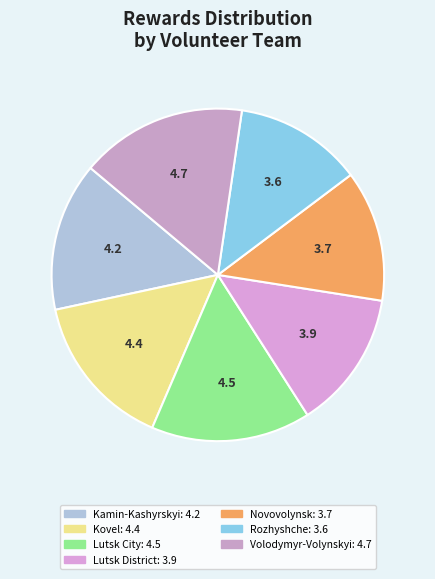

How many segments does this pie chart have?

7